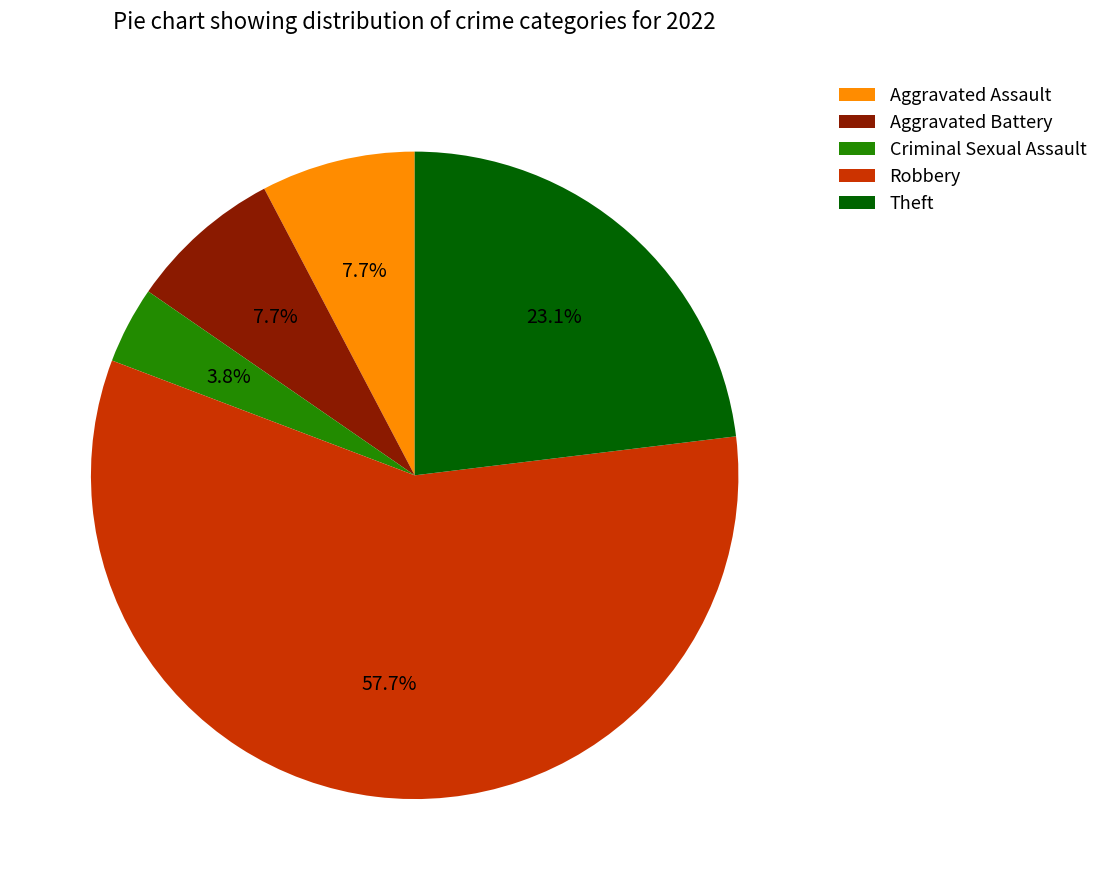

To the nearest percent, what is the difference between the largest and smallest slice percentages?

54%